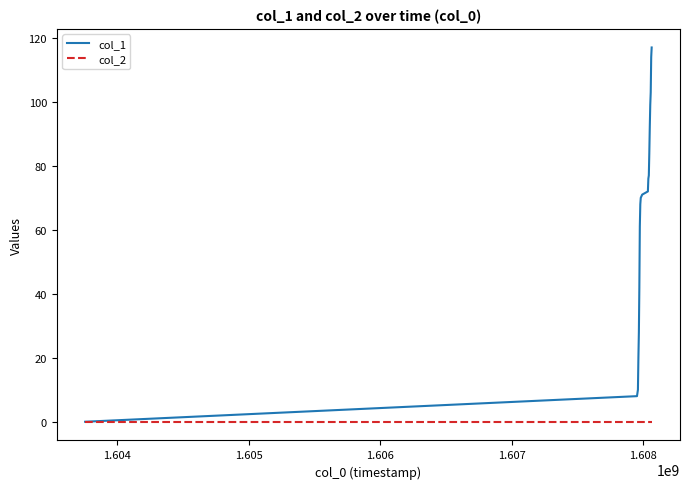

Which series has the largest total across all categories?

col_1